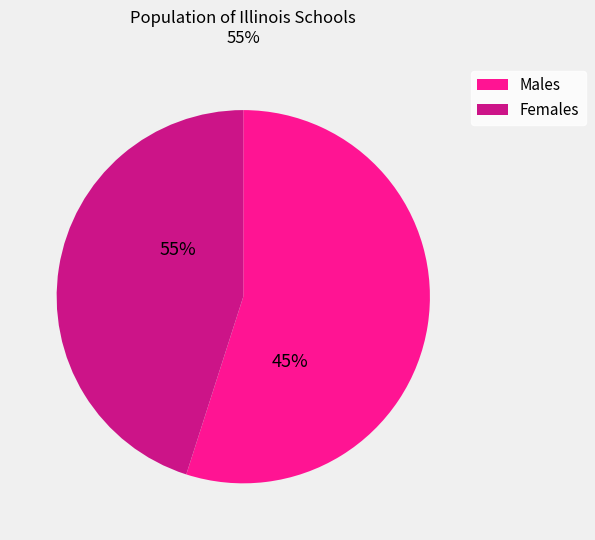

True or false: 8 accounts for 10% of the total.

False